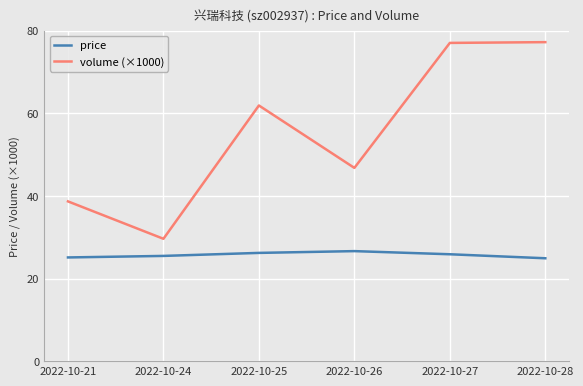

List the series in order of their overall mean, lowest first.

price, volume (×1000)